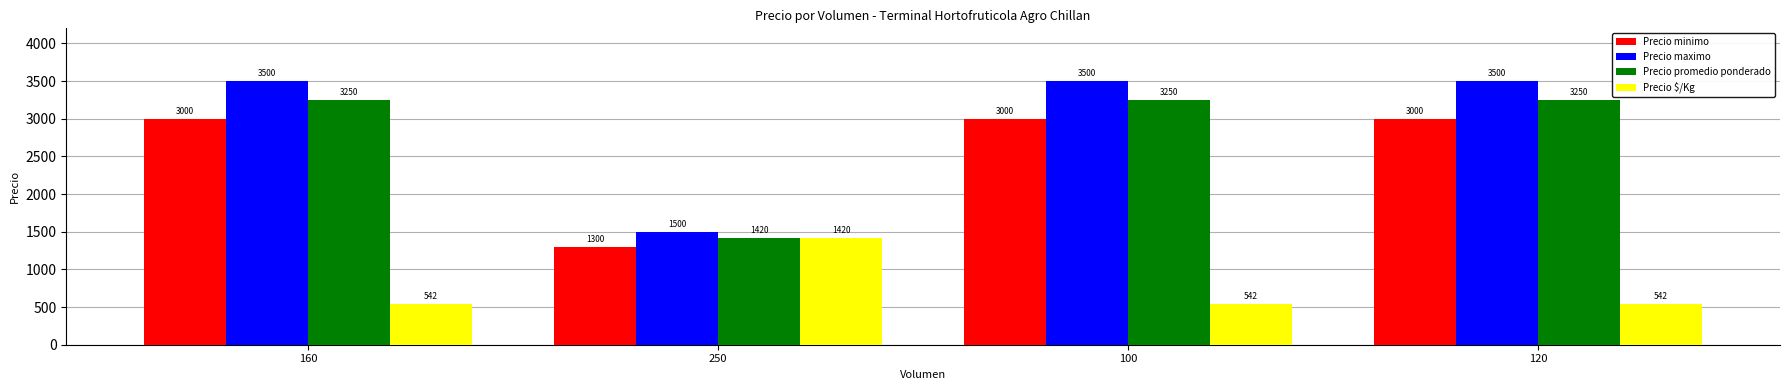

Read the Precio minimo value at 100, to the nearest 100.

3000